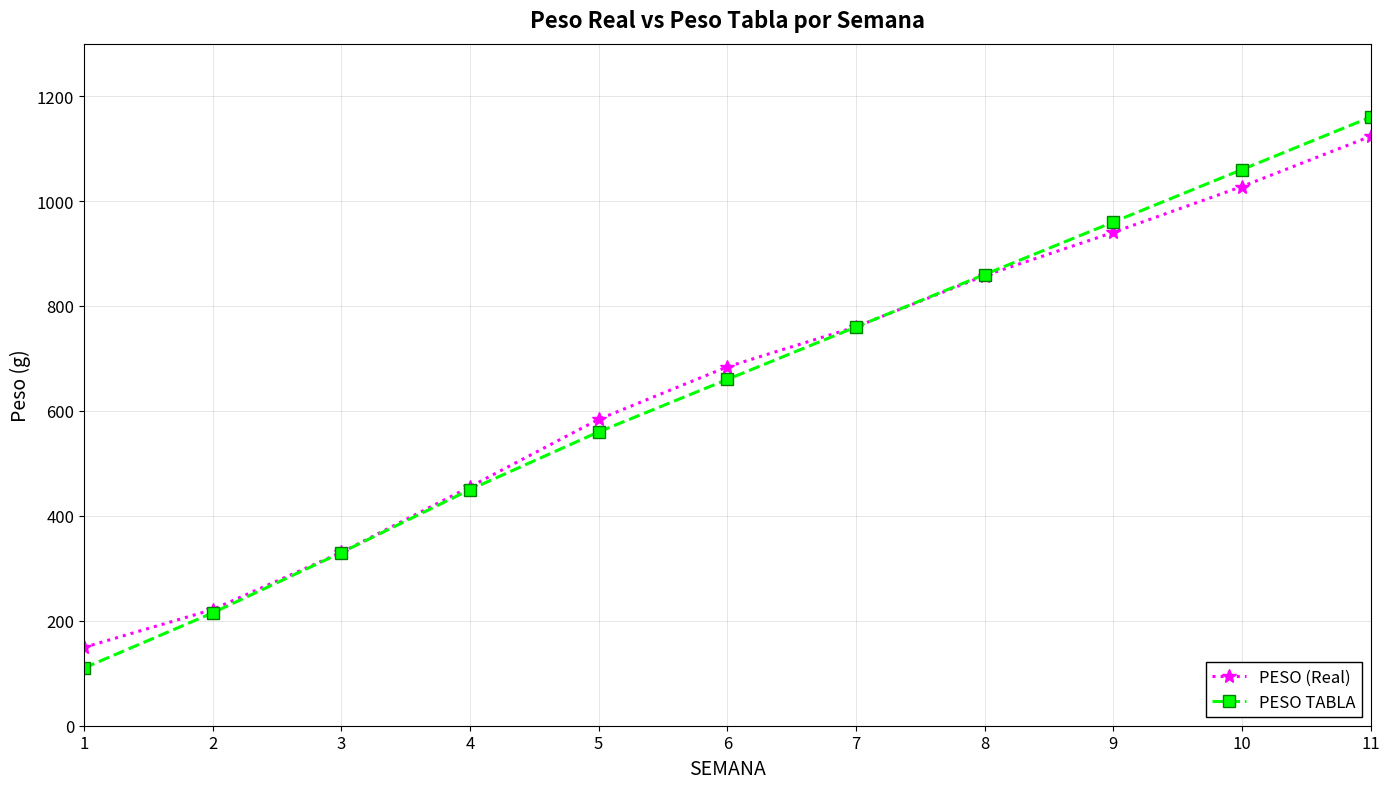

List the labels in order of PESO (Real) value, largest first.

11, 10, 9, 8, 7, 6, 5, 4, 3, 2, 1